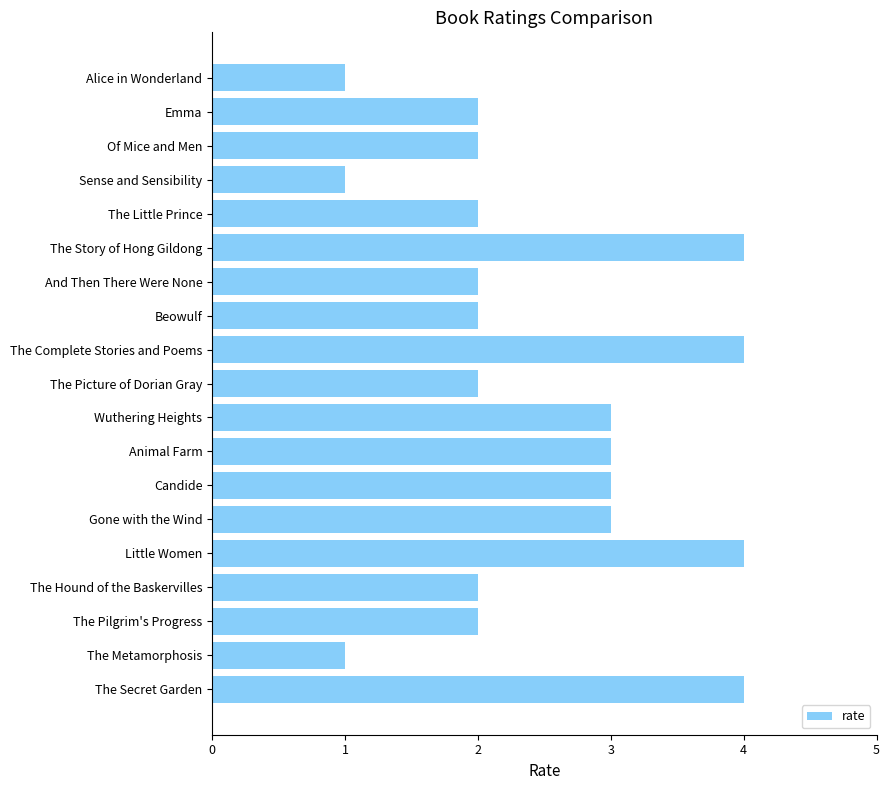

What is the greatest value displayed?

4